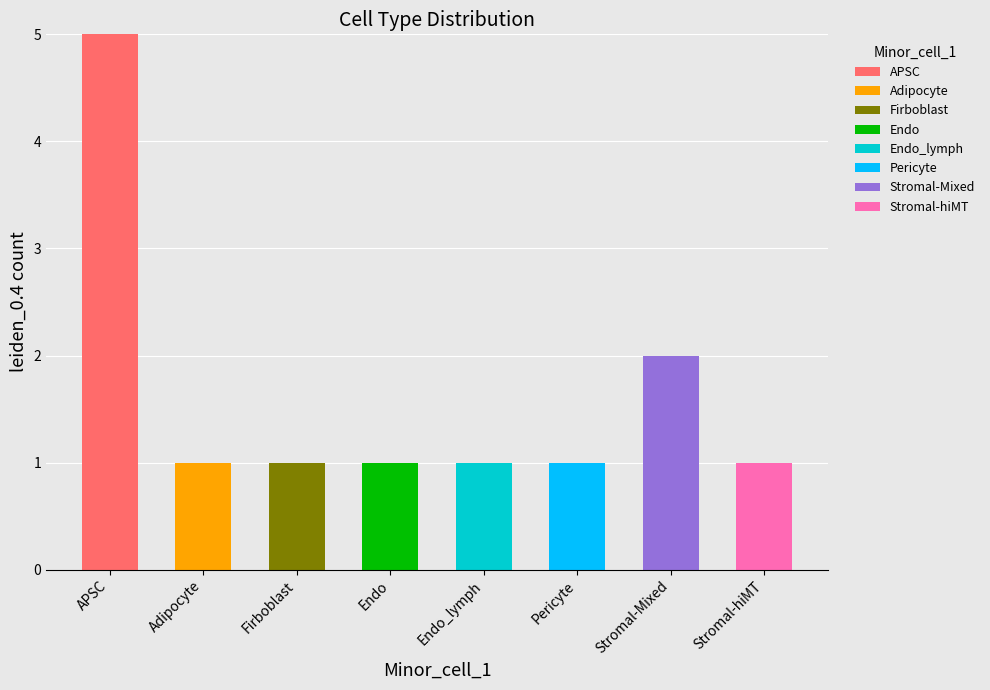

At which category is the sum across all series the highest?

APSC